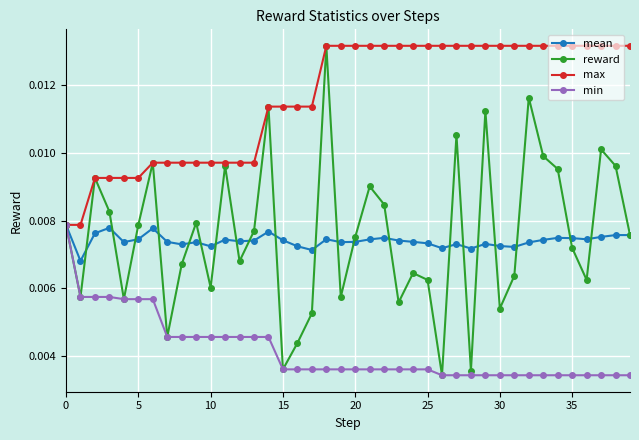

Which series has the widest spread of values?

reward